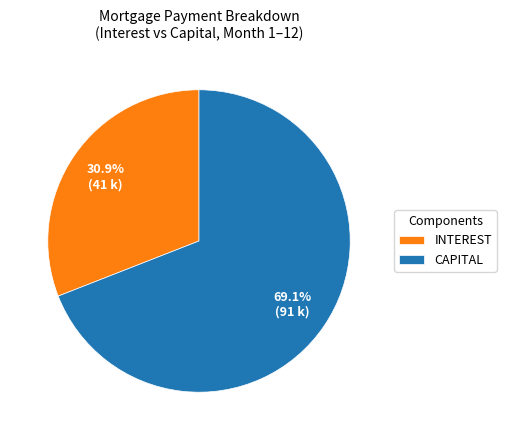

How many segments does this pie chart have?

2